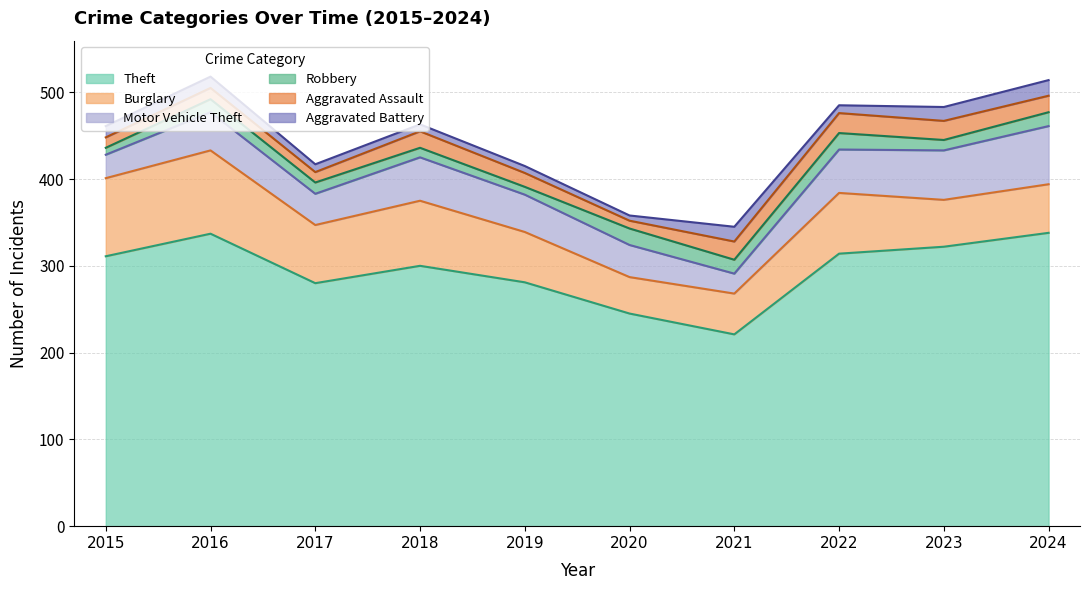

True or false: Motor Vehicle Theft has a value of 50 at 2018.

True